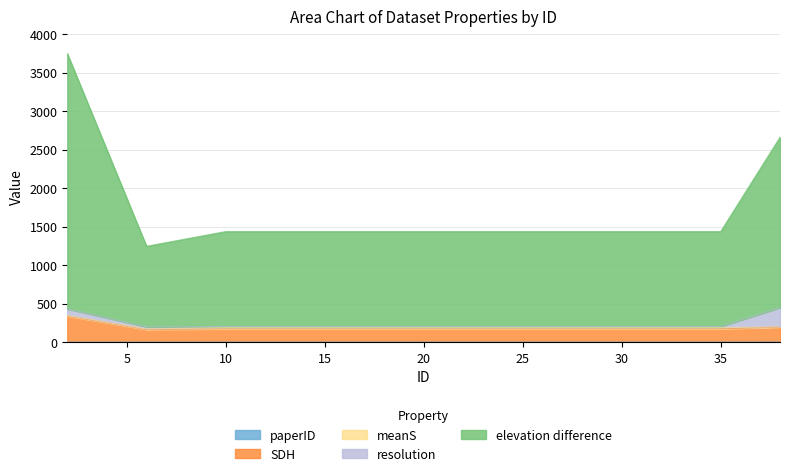

Is the value of elevation difference at 20 greater than the value of SDH at 24?

Yes